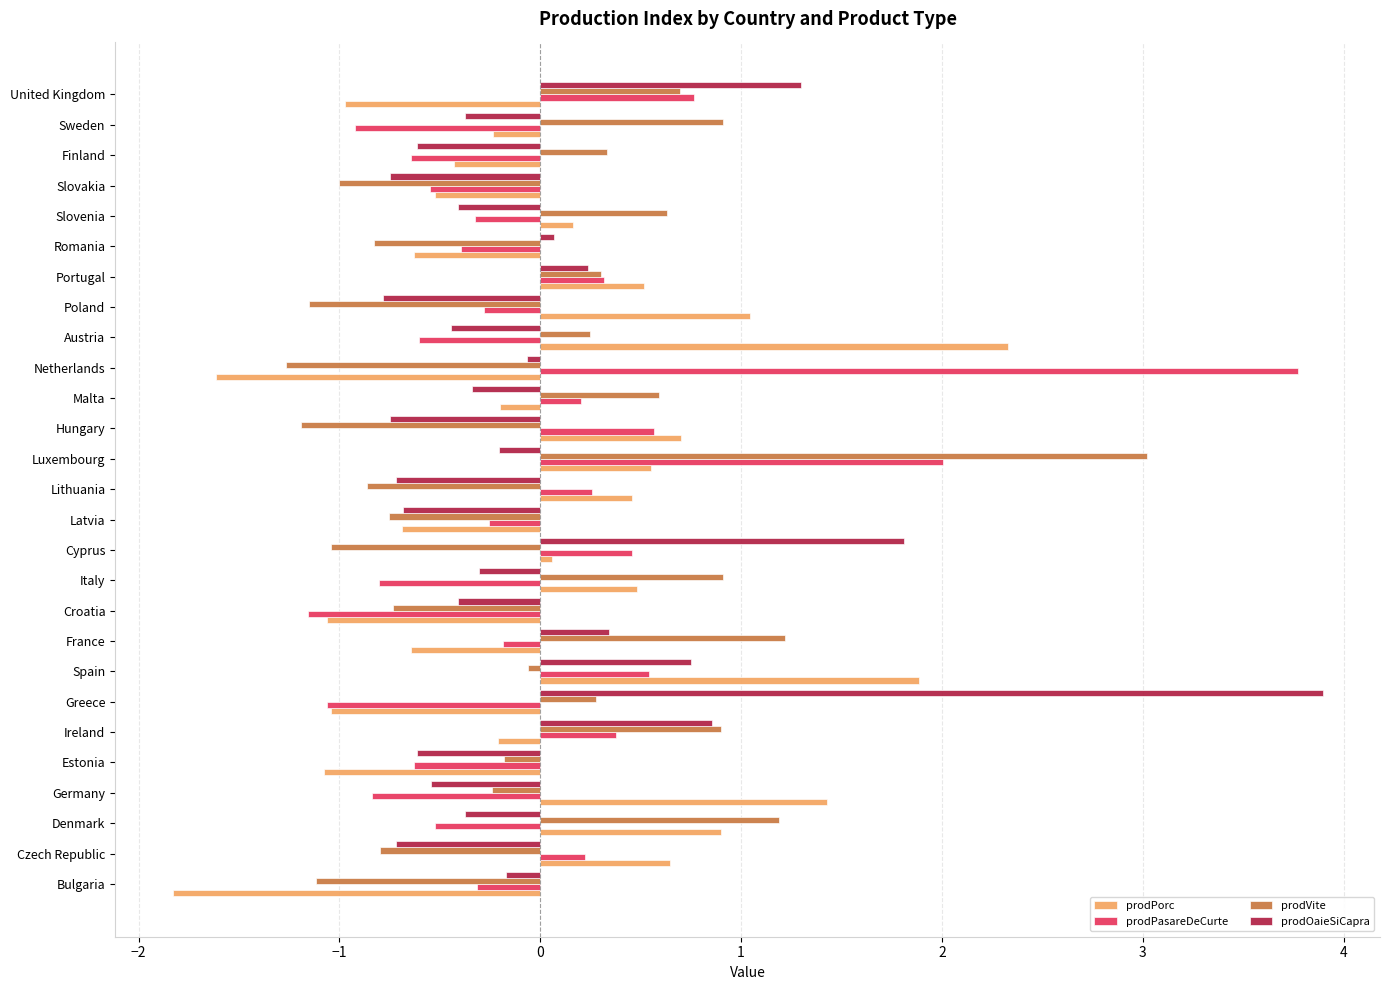

What value does the prodVite series have at Italy?

0.9